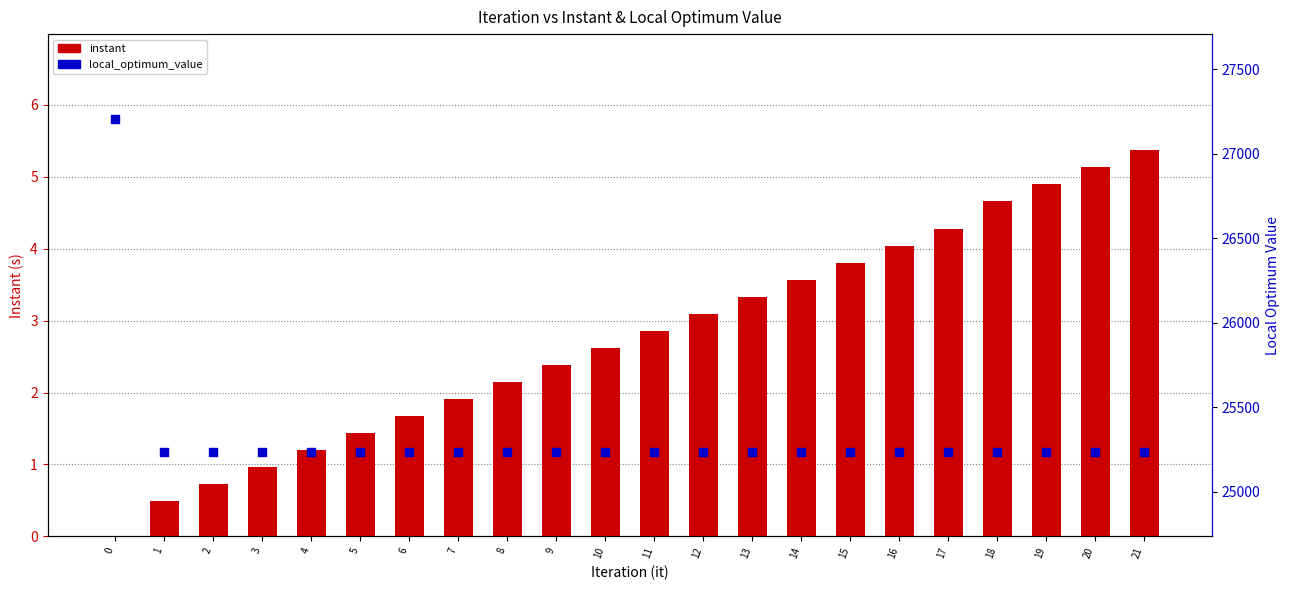

What are all the series names shown in the legend?

instant, local_optimum_value